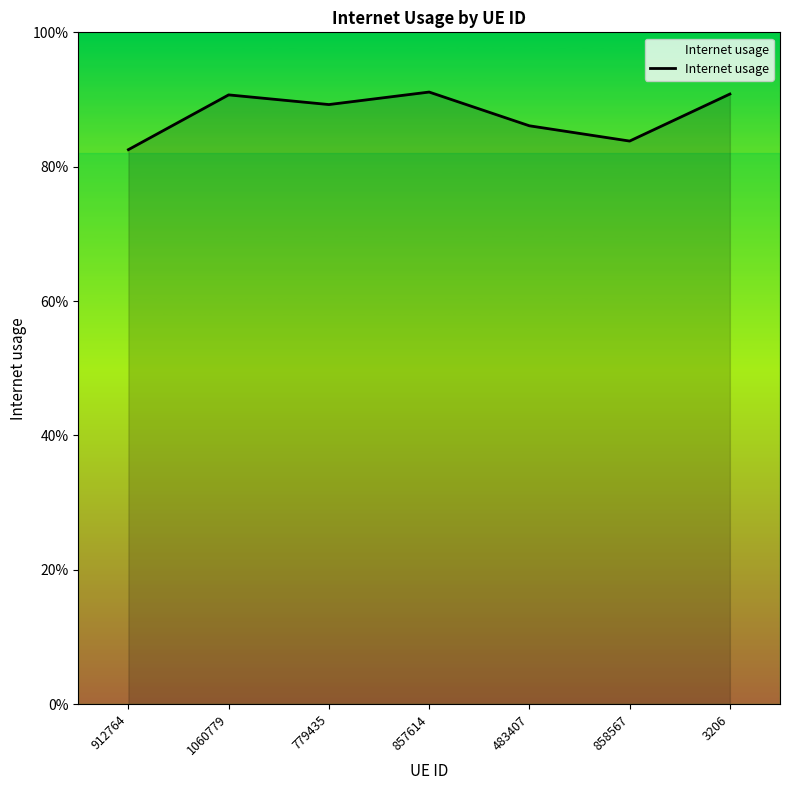

Rank the categories by value from lowest to highest.

912764, 858567, 483407, 779435, 1060779, 3206, 857614